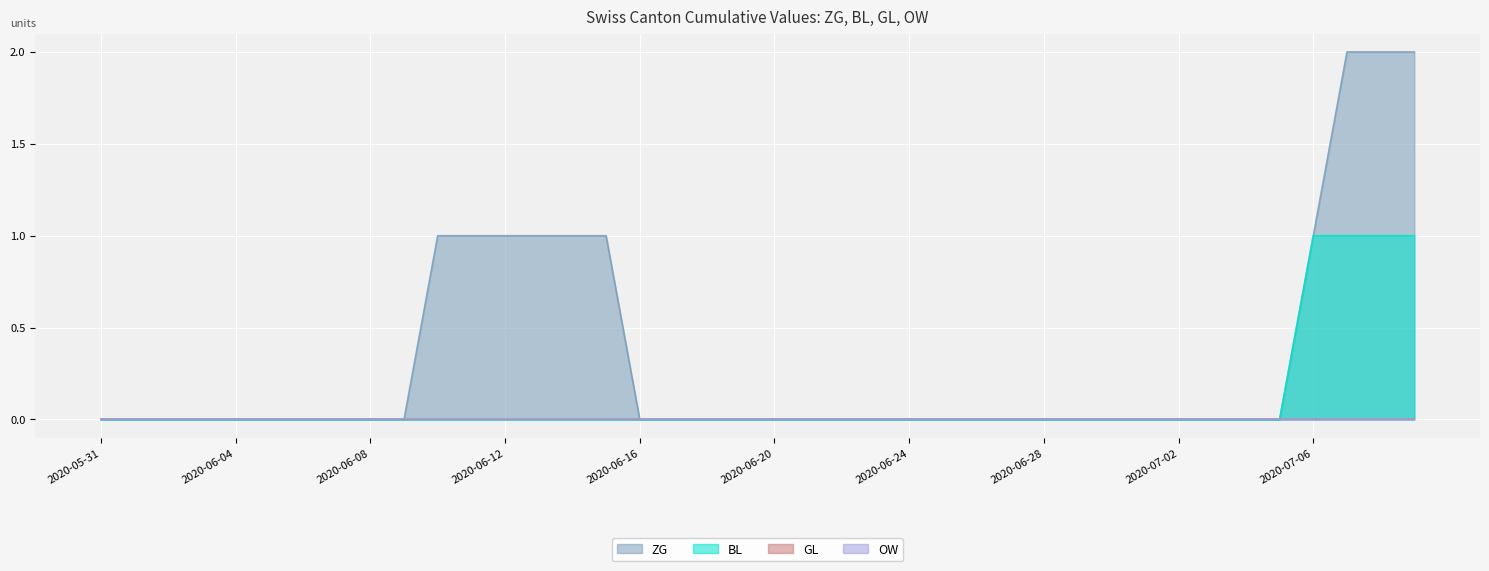

What is the label of the 2nd point from the right?

2020-07-08